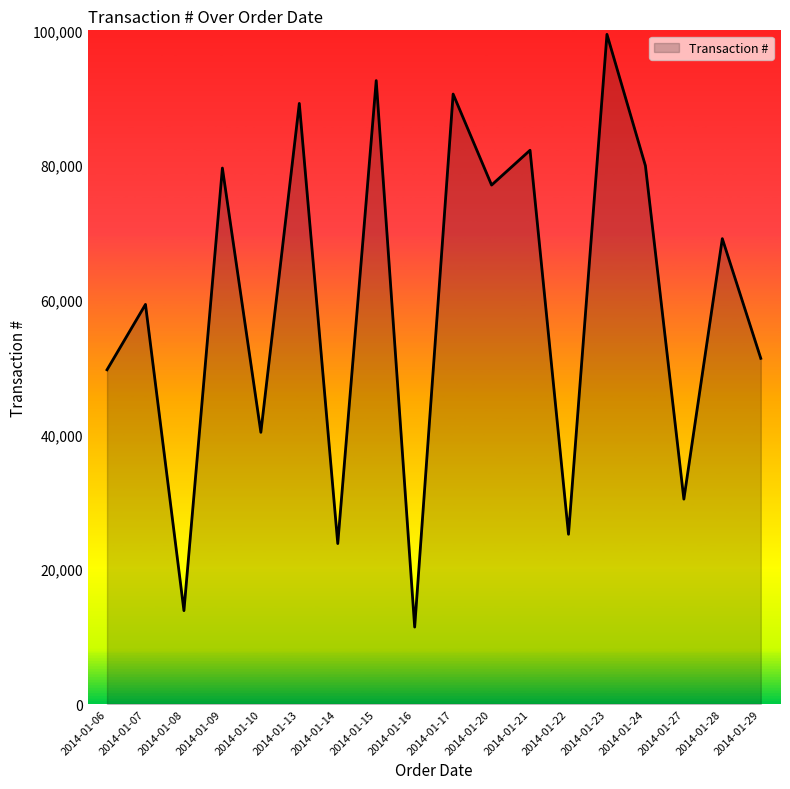

The chart shows a value of 25684 at 2014-01-15. True or false?

False